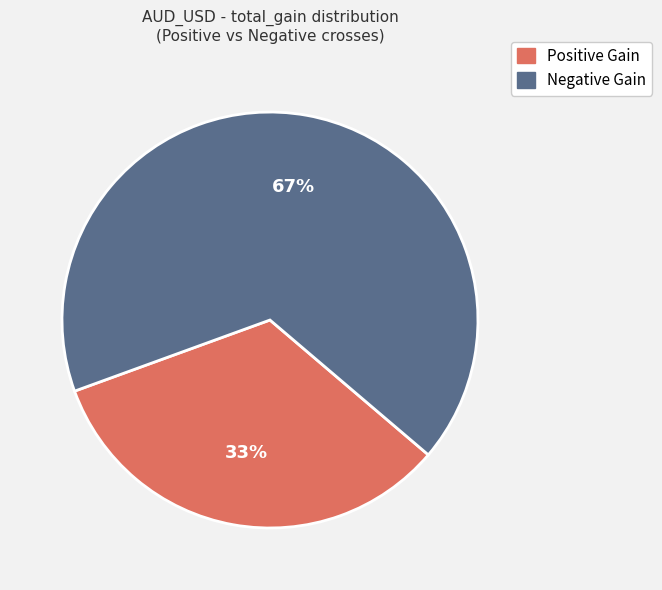

To the nearest percent, what is the average slice percentage?

50%